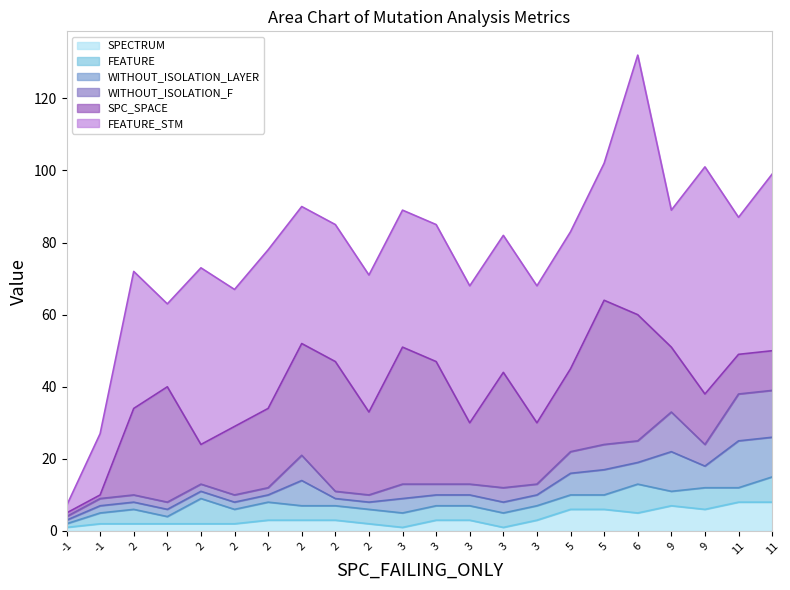

Which series changed the most between 3 and 2?

SPC_SPACE